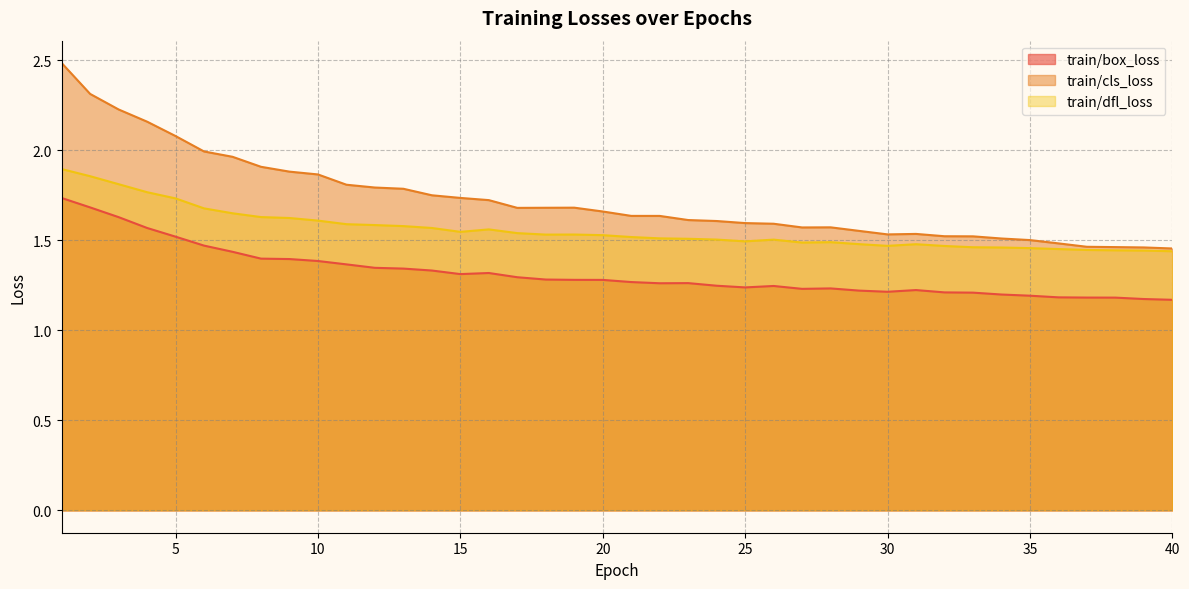

What is the total value across all series at 3?

5.7